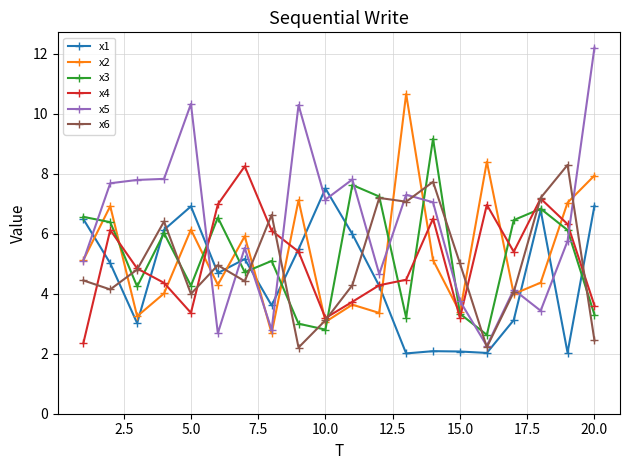

Which series has the widest spread of values?

x5